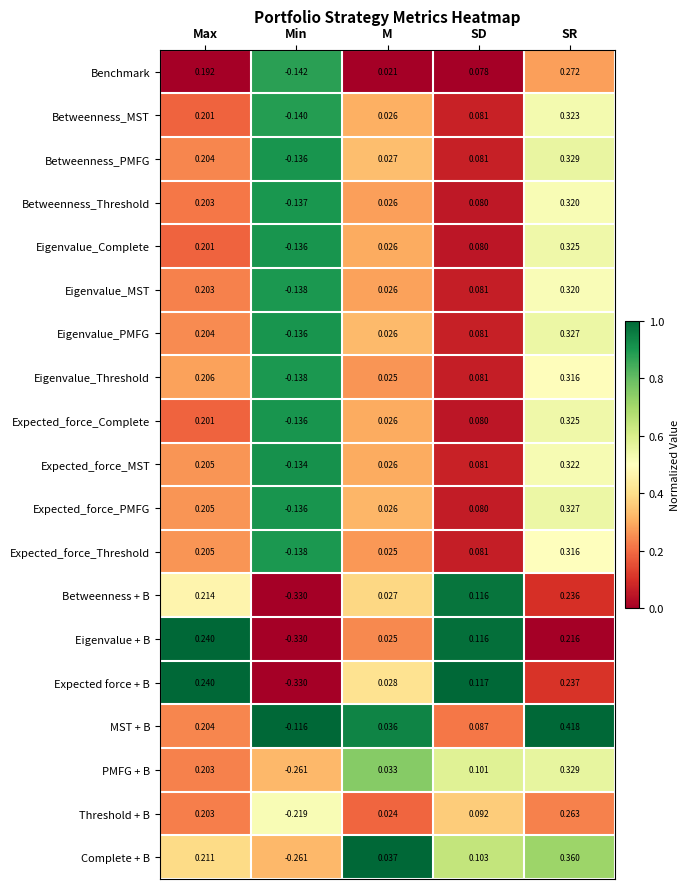

List the labels in order of Benchmark value, largest first.

SR, Max, SD, M, Min